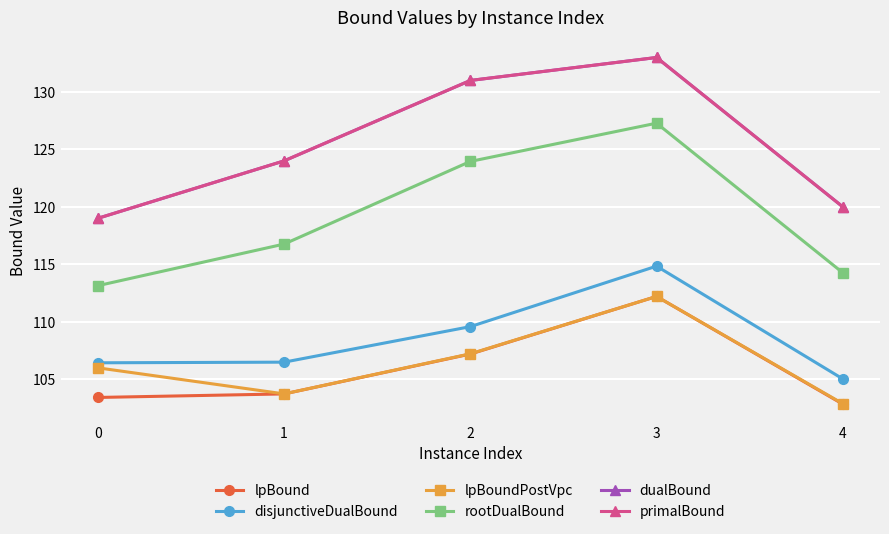

True or false: lpBoundPostVpc and dualBound intersect in this chart.

False